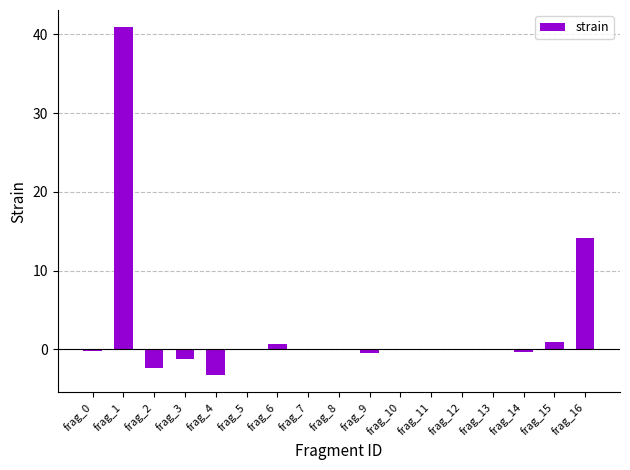

Which label corresponds to the largest value in the chart?

frag_1